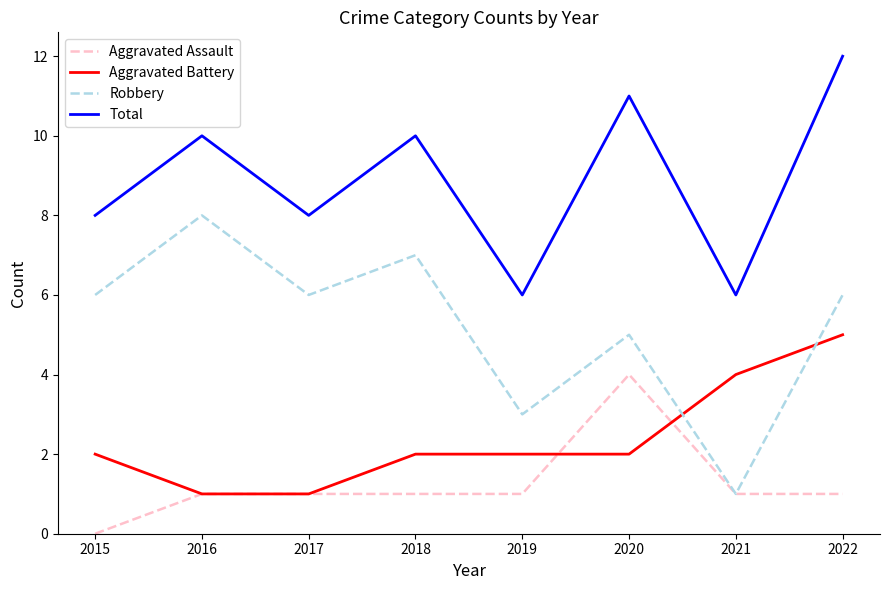

How many positive values does the Aggravated Assault series have?

7